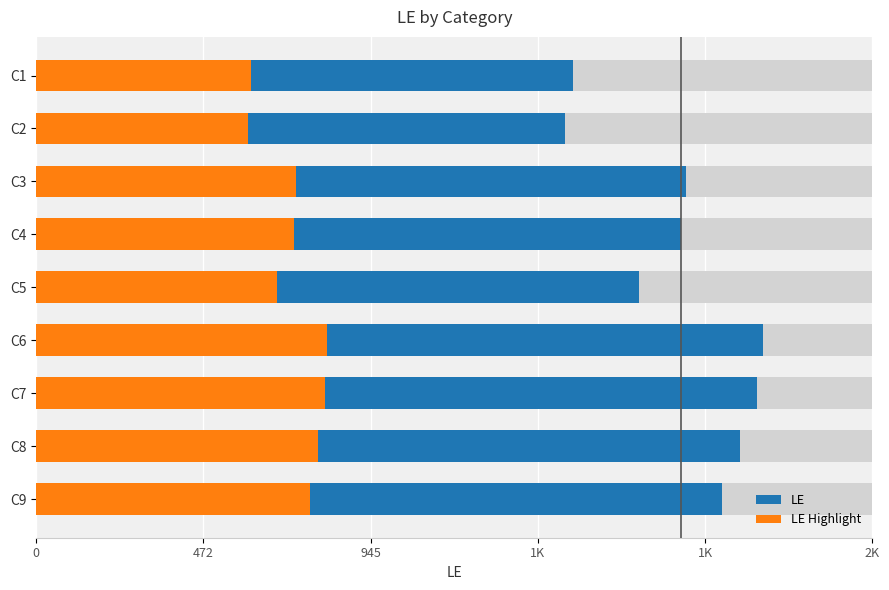

How many data points does each series have?

9